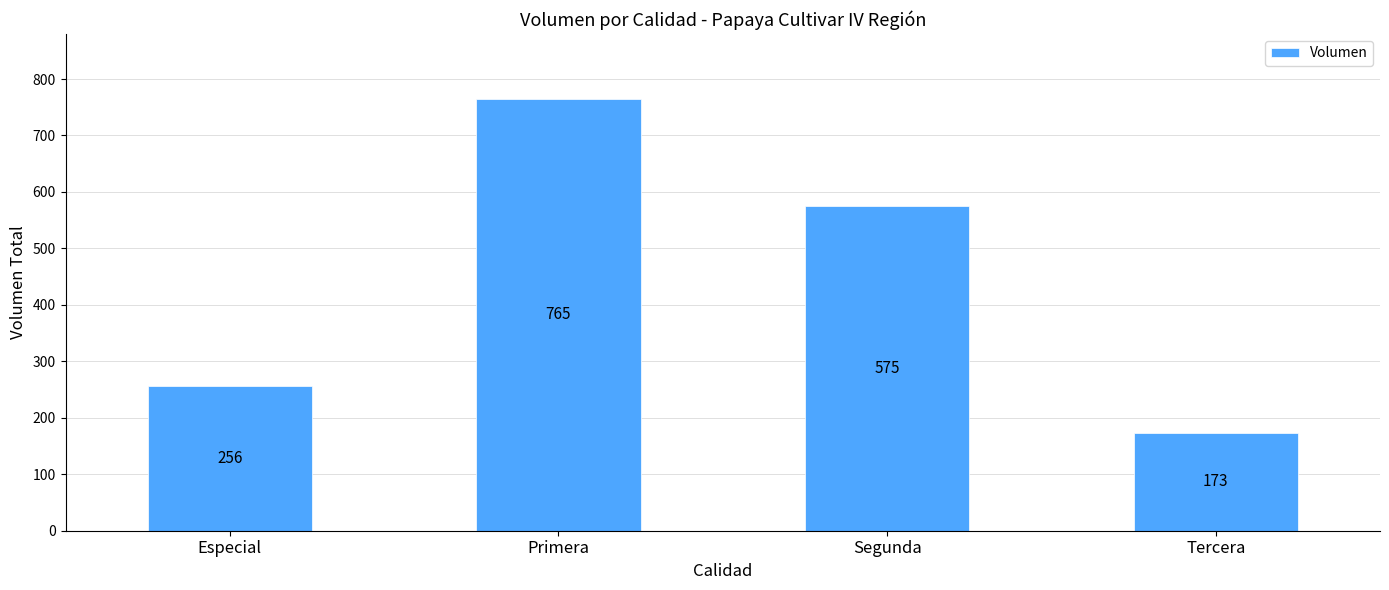

At which category does the chart reach its minimum across all series?

Tercera